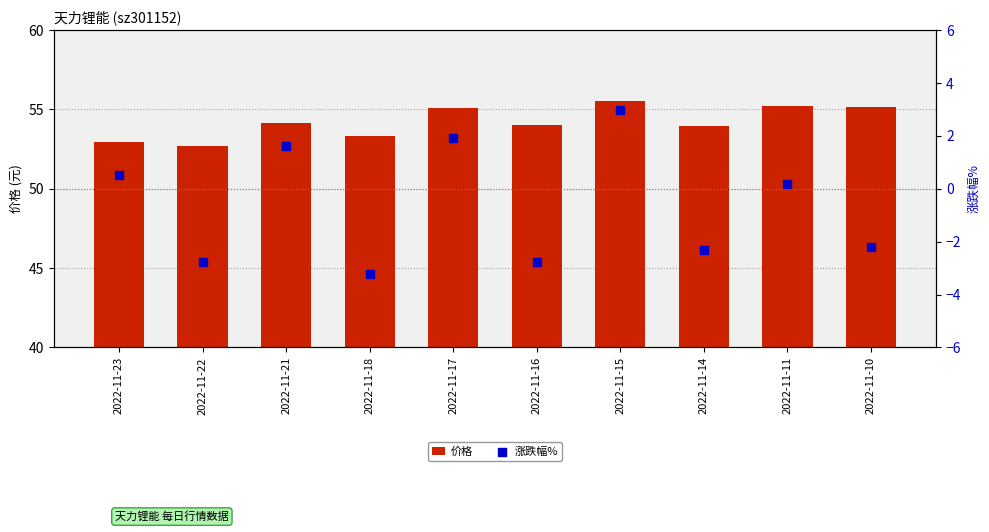

At how many categories does at least one series exceed 37?

10